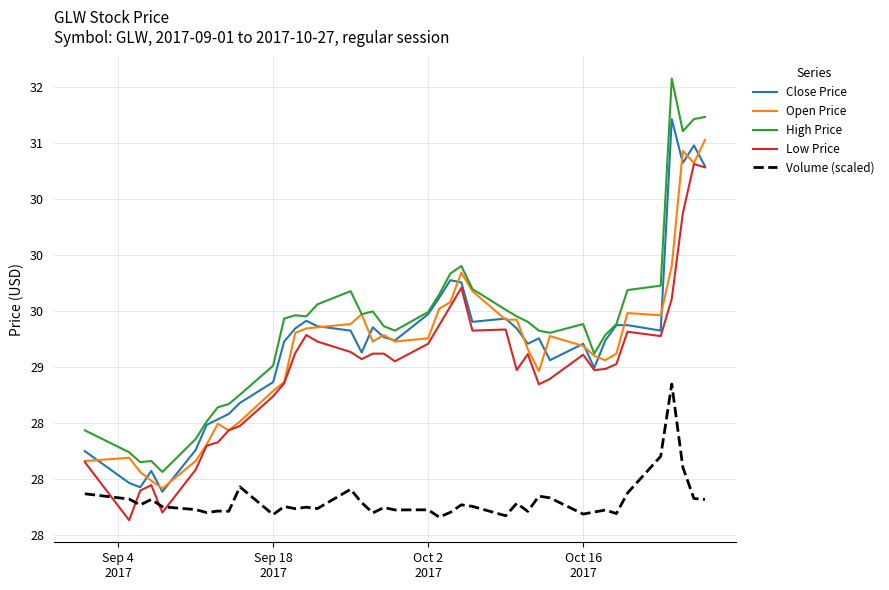

Does the chart display data point markers on the line(s)?

No